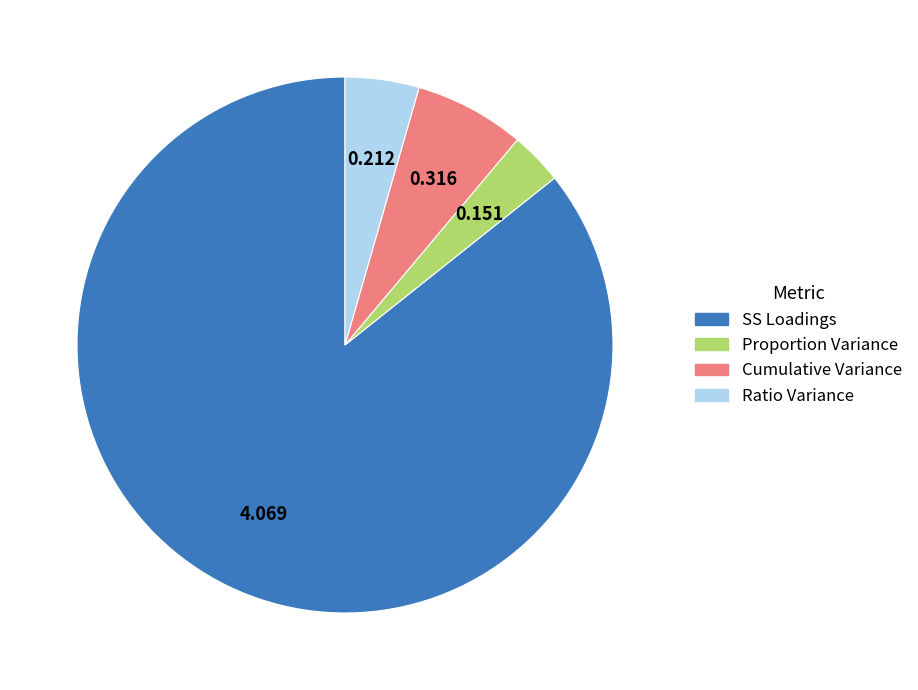

Count the number of slices in the pie.

4